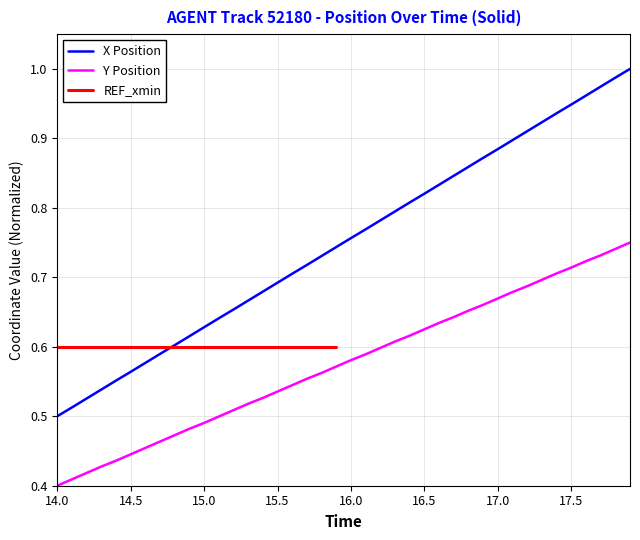

What is the minimum value shown in the chart?

0.4